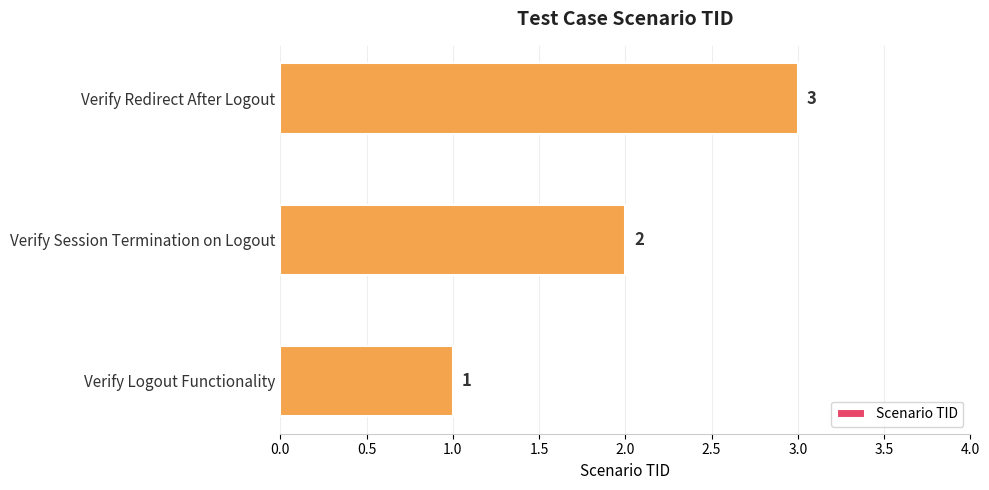

What is the difference between the second highest and minimum values?

1